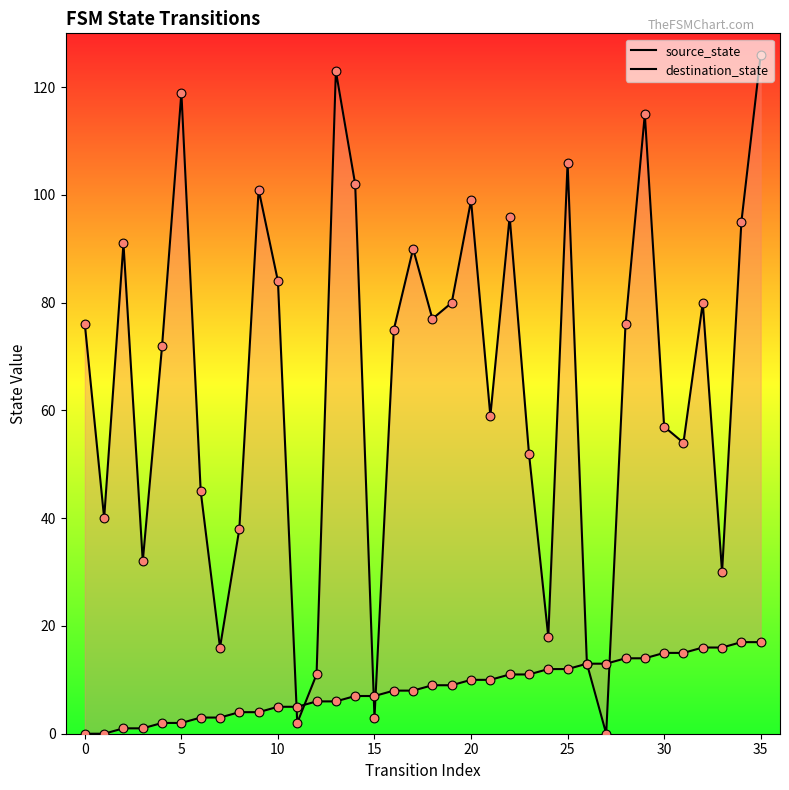

Which series has the largest Y range (max minus min)?

destination_state